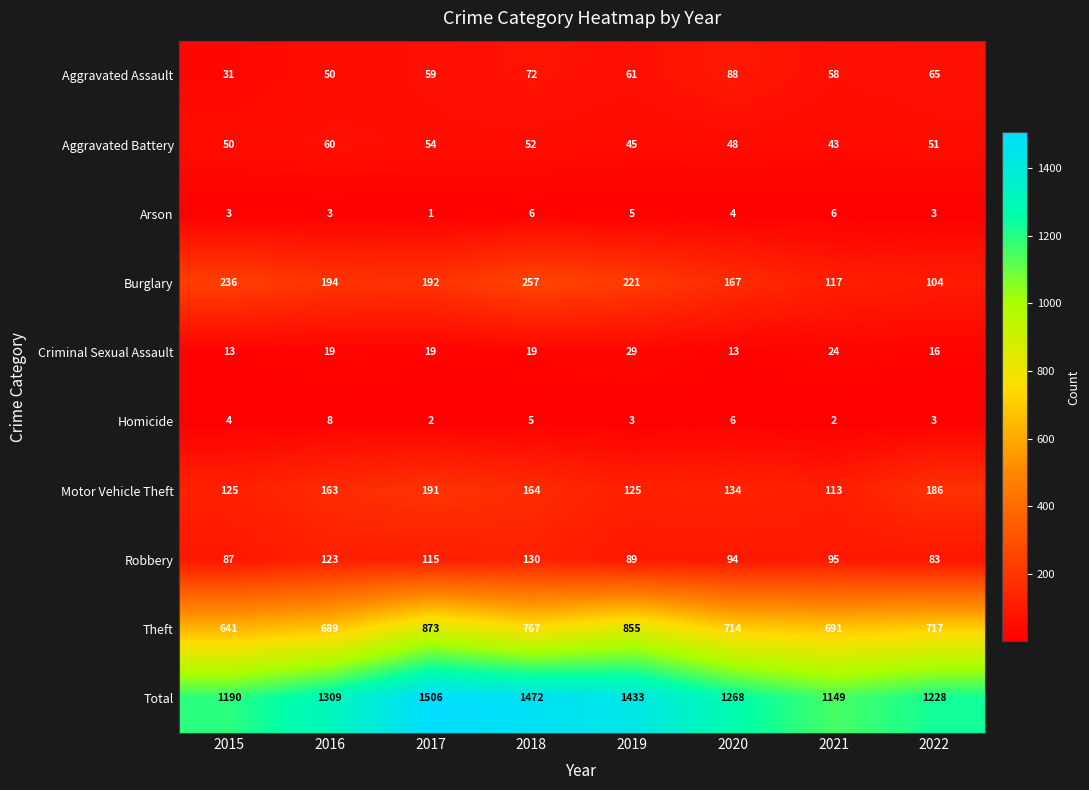

List the labels in order of Total value, smallest first.

2021, 2015, 2022, 2020, 2016, 2019, 2018, 2017